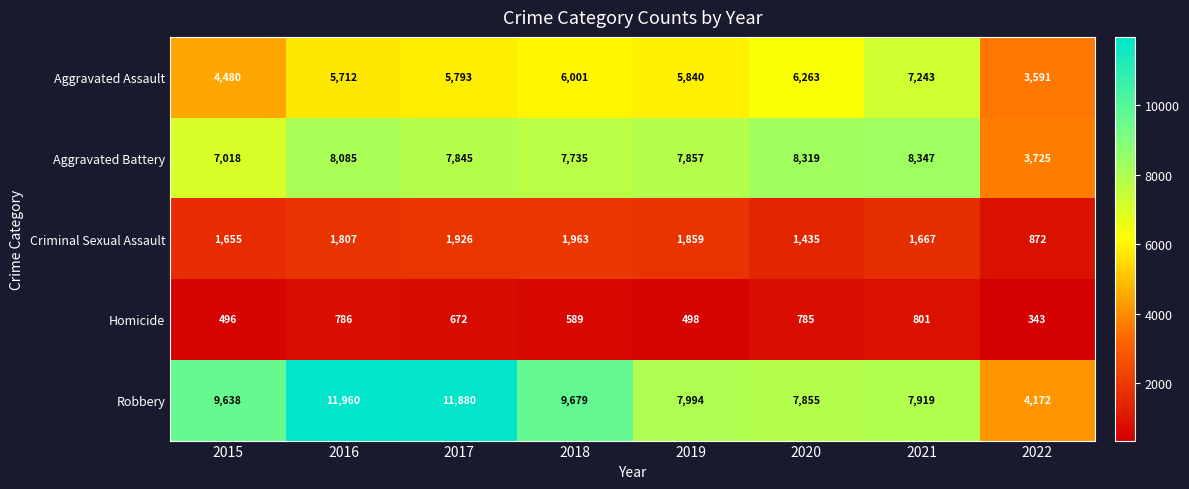

Which series has the largest total across all categories?

Robbery